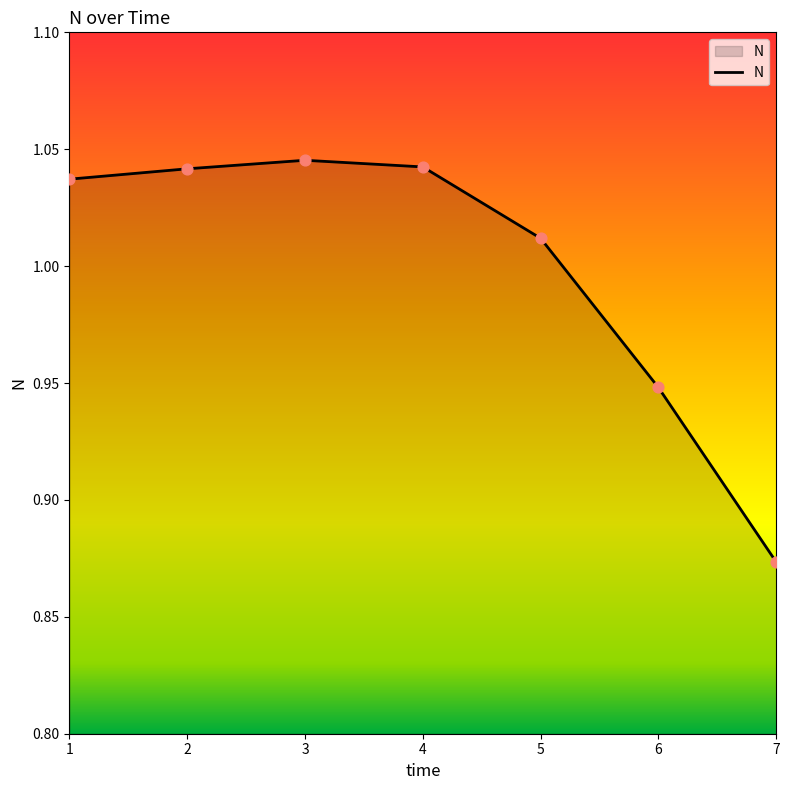

Which has a higher value, 2 or 7?

2